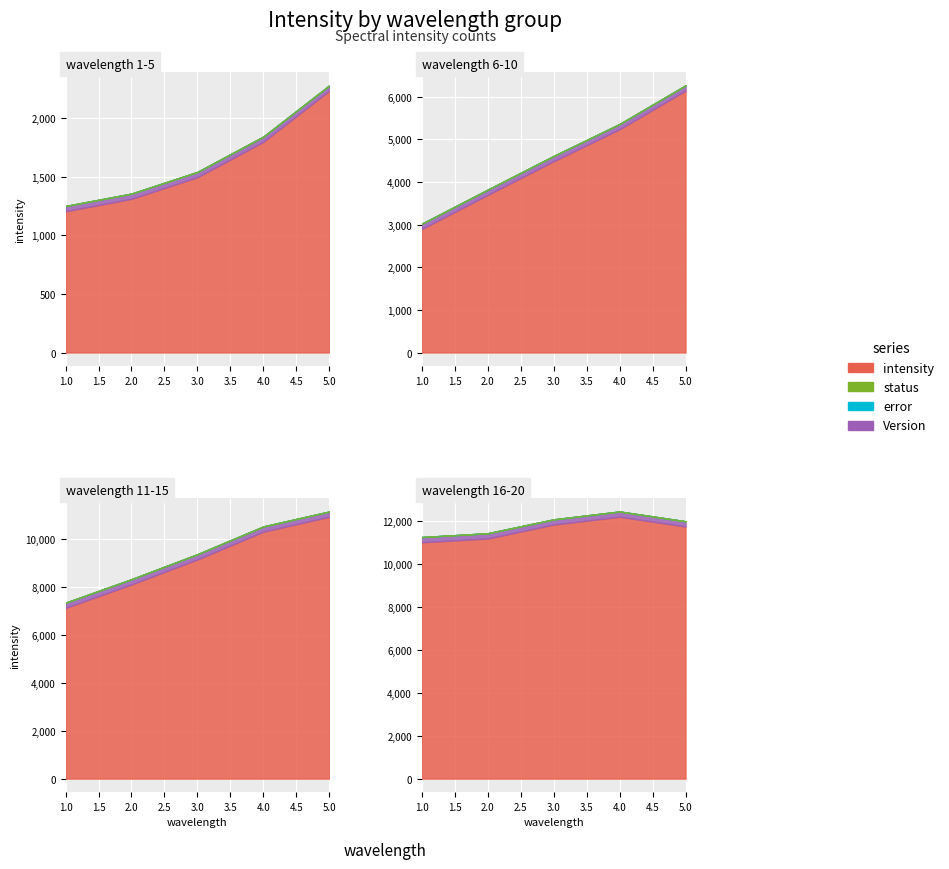

List the series in order of their peak value, highest first.

intensity, Version, error, status